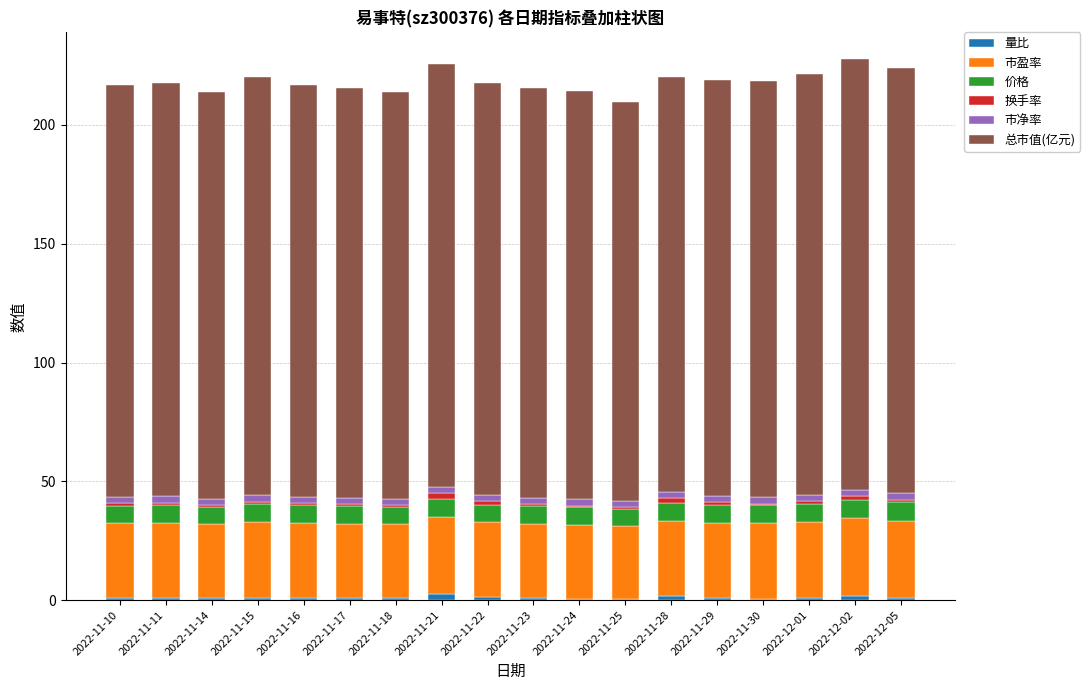

The value of 总市值(亿元) at 2022-11-28 is 84.9. True or false?

False